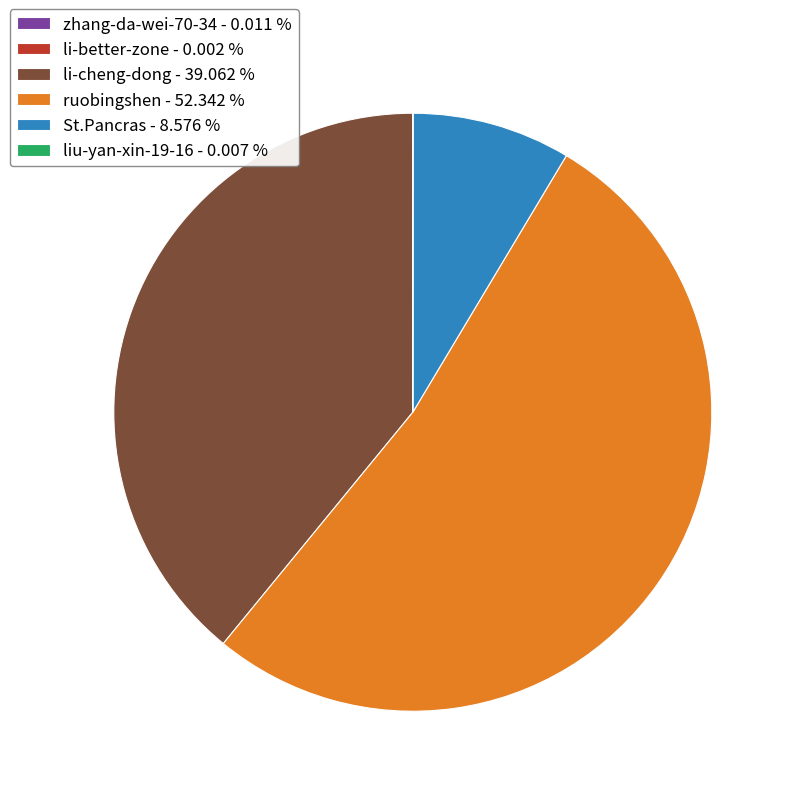

Does St.Pancras - 8.576 % represent more than half of the total?

No